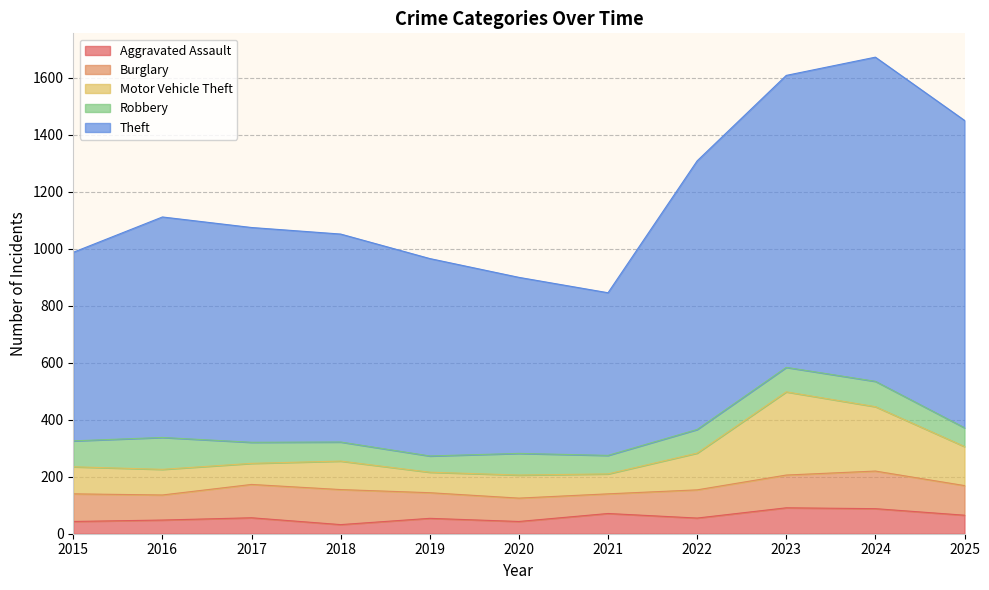

What is the total value across all series at 2017?

1075